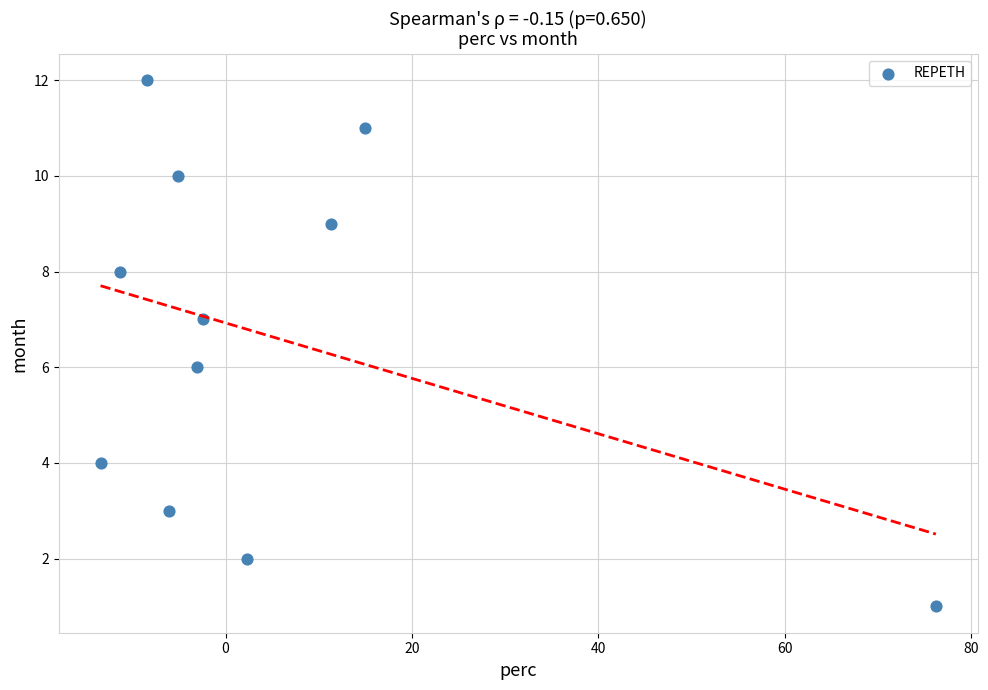

What is the range of Y values (max minus min)?

11